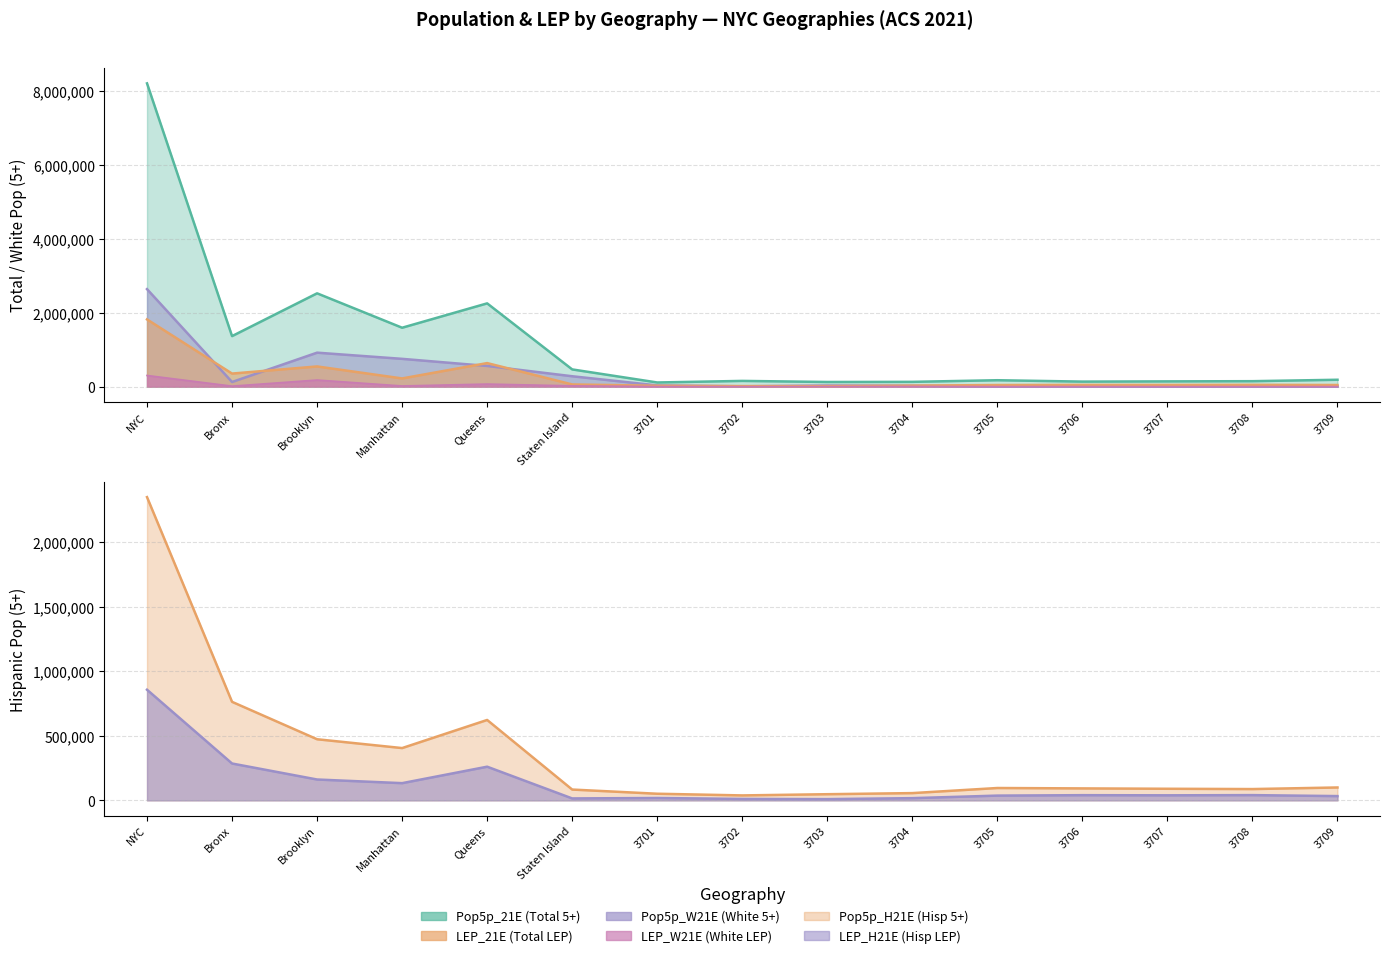

What is the greatest value displayed?

8194266